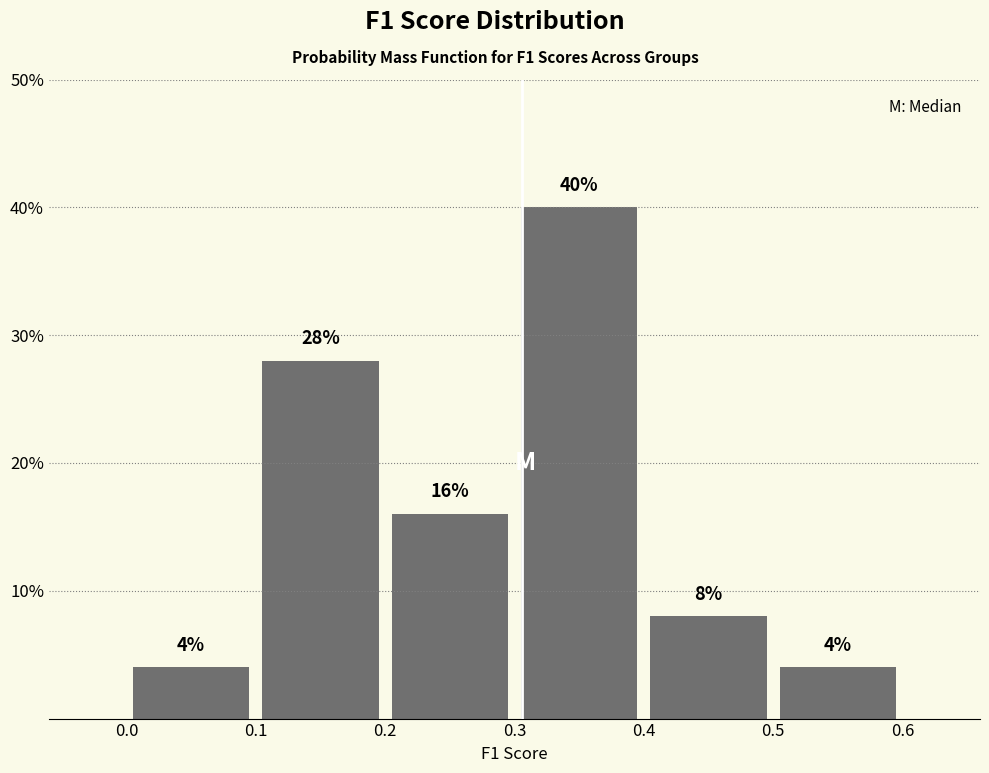

Reading left to right, transcribe this chart: for each bar, give the range it covers on the x-axis and its height.

0.0 to 0.1: 4
0.1 to 0.2: 28
0.2 to 0.3: 16
0.3 to 0.4: 40
0.4 to 0.5: 8
0.5 to 0.6: 4